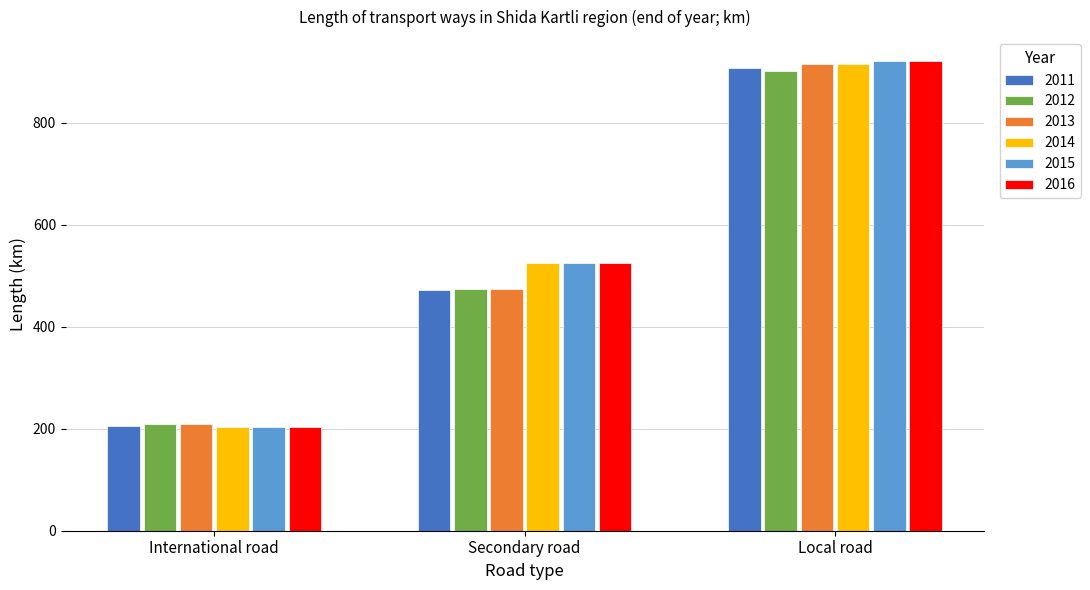

What is the sum of the 2012 values at Local road and Secondary road?

1374.1